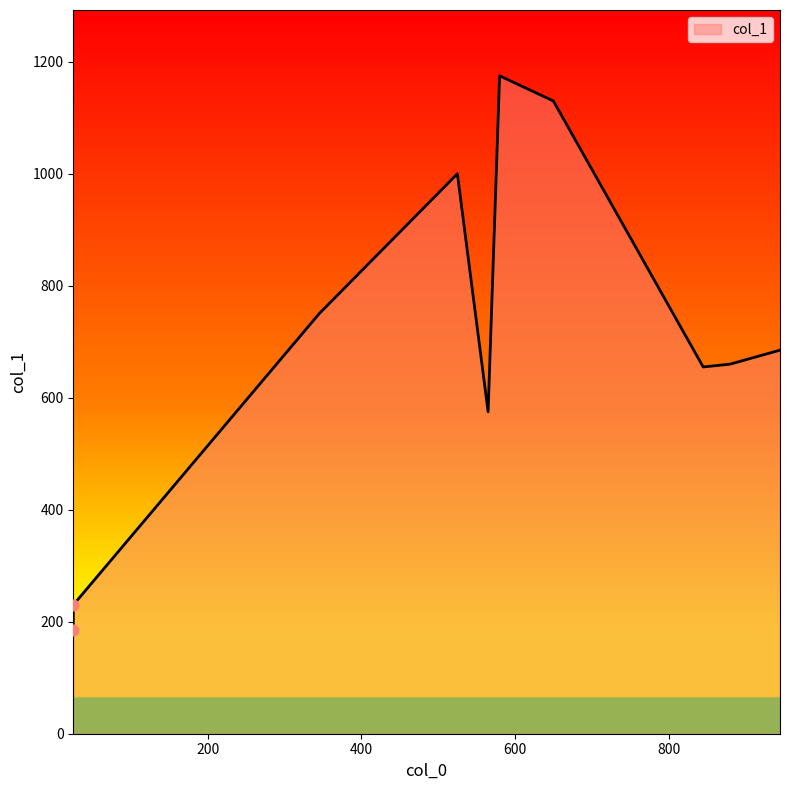

Approximately how many times larger is the value at 525 compared to 945?

1.5